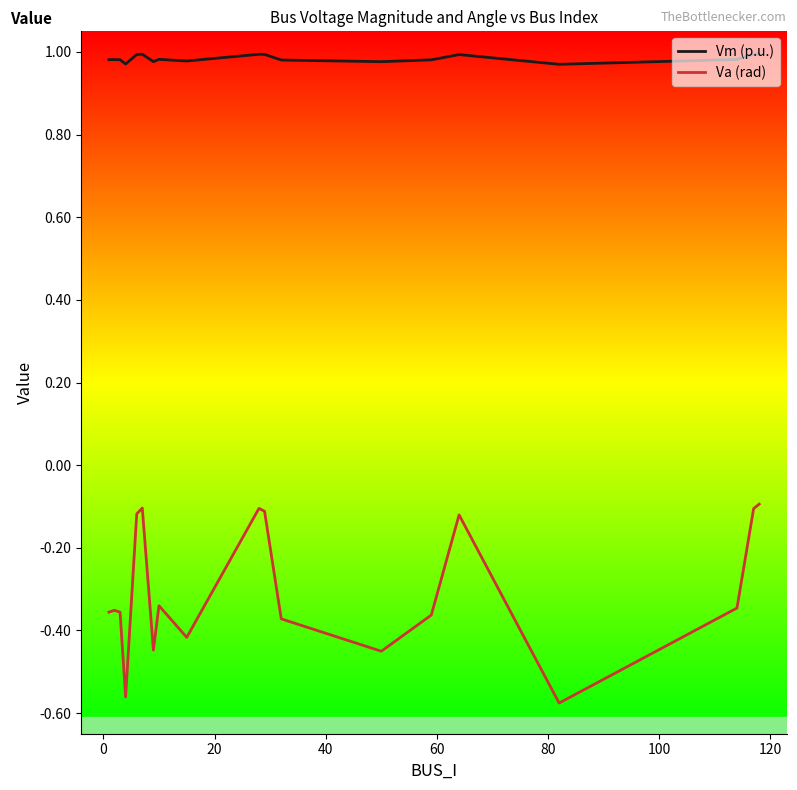

At how many categories does at least one series exceed 0?

19